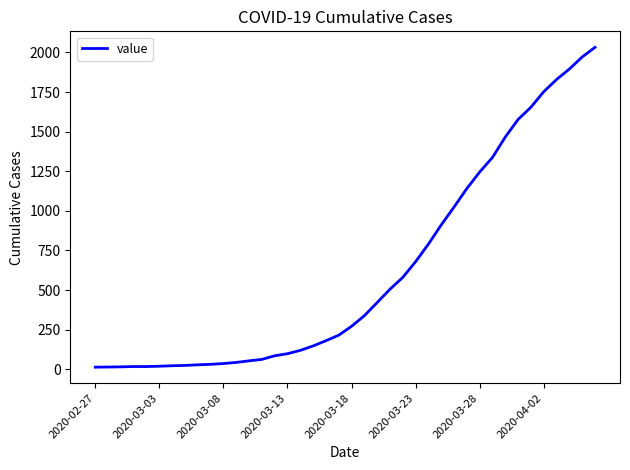

What is the difference between the maximum and minimum values?

2019